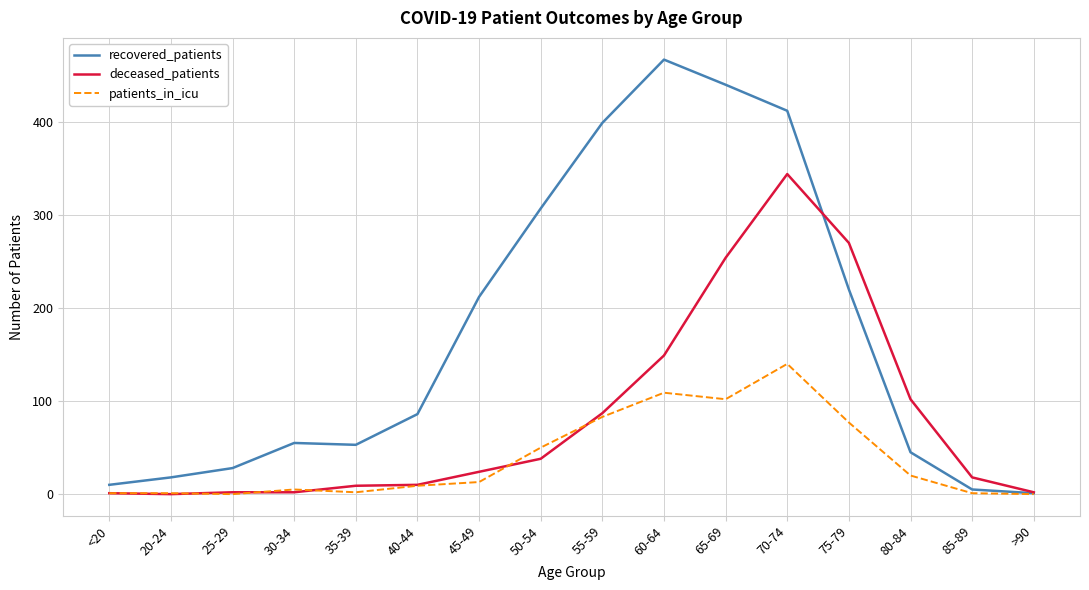

What is the highest value of the deceased_patients series?

344